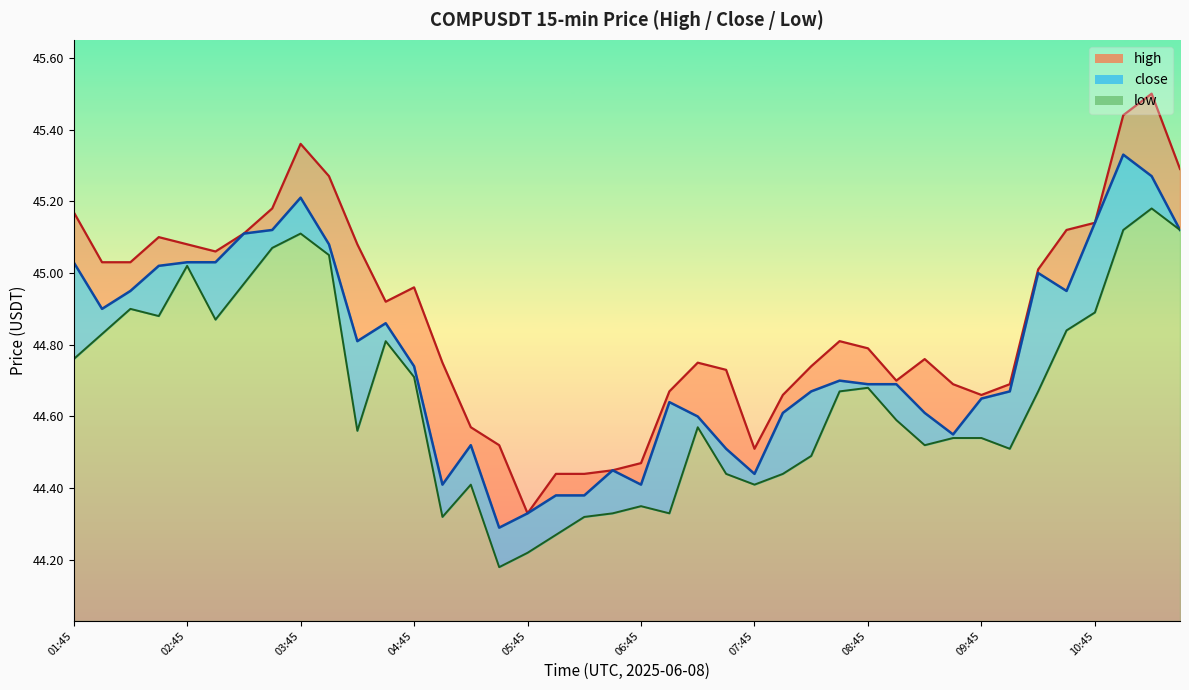

What is the total value across all series at 02:30?

135.0